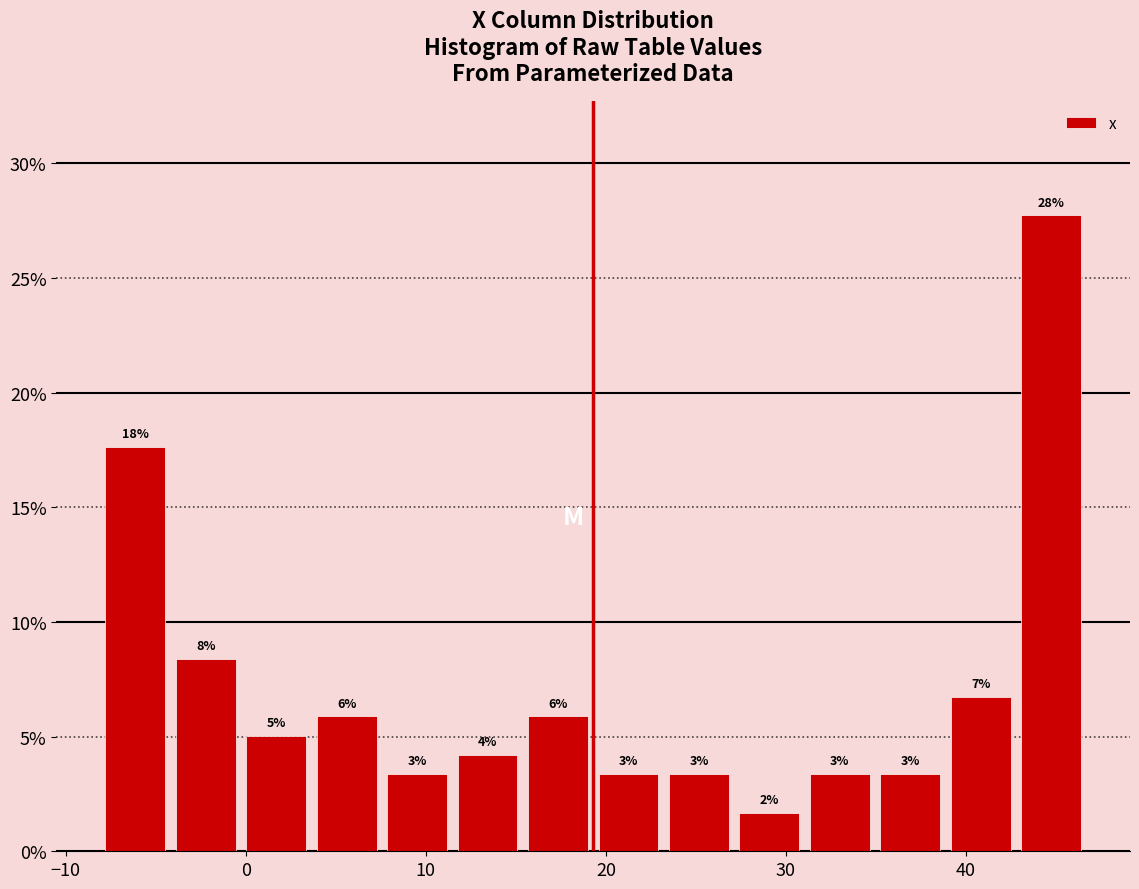

Read against the x-axis, roughly where is the centre of the tallest bar?

45